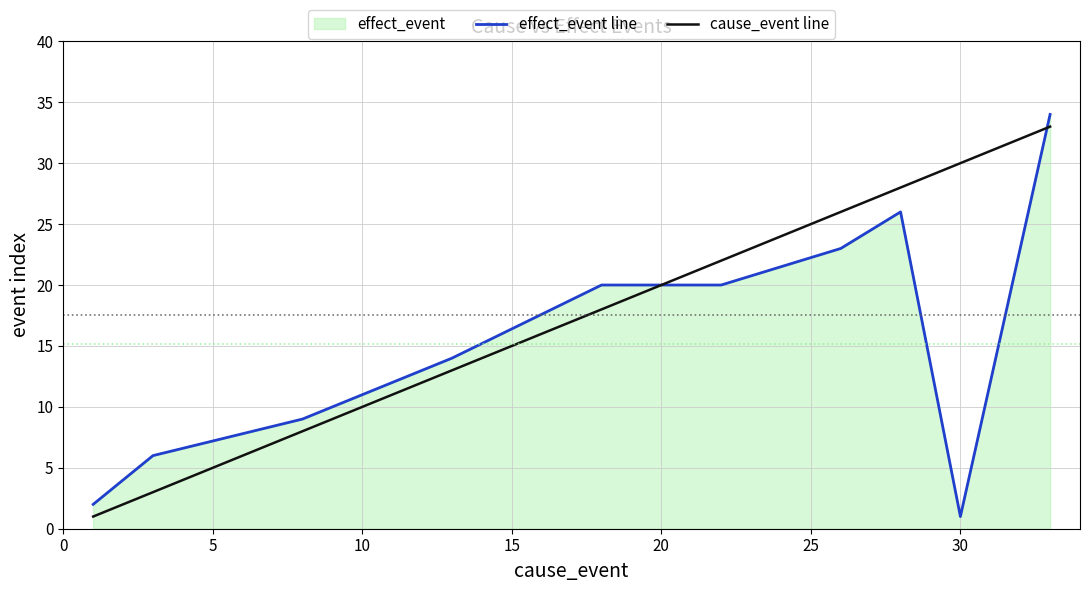

What is the difference between the second highest and second lowest values in the effect_event line series?

24